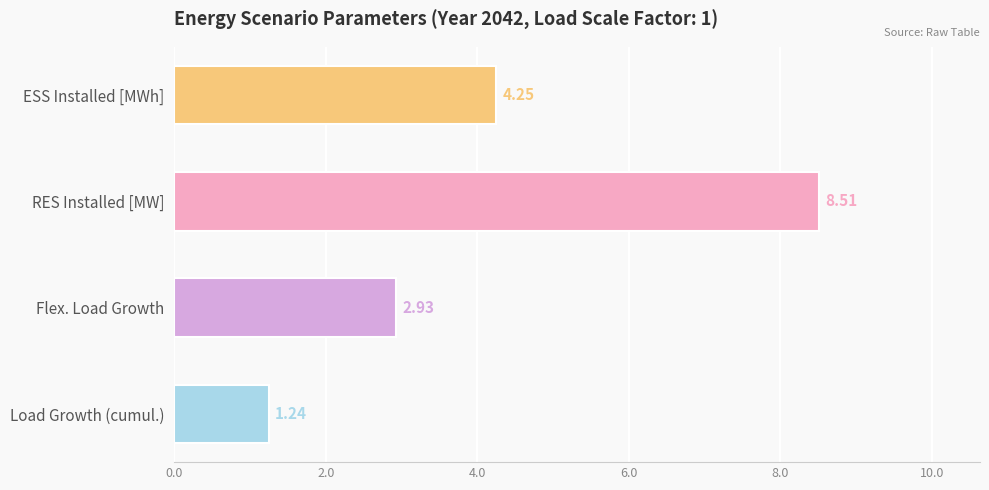

At which category does the chart reach its peak across all series?

RES Installed [MW]